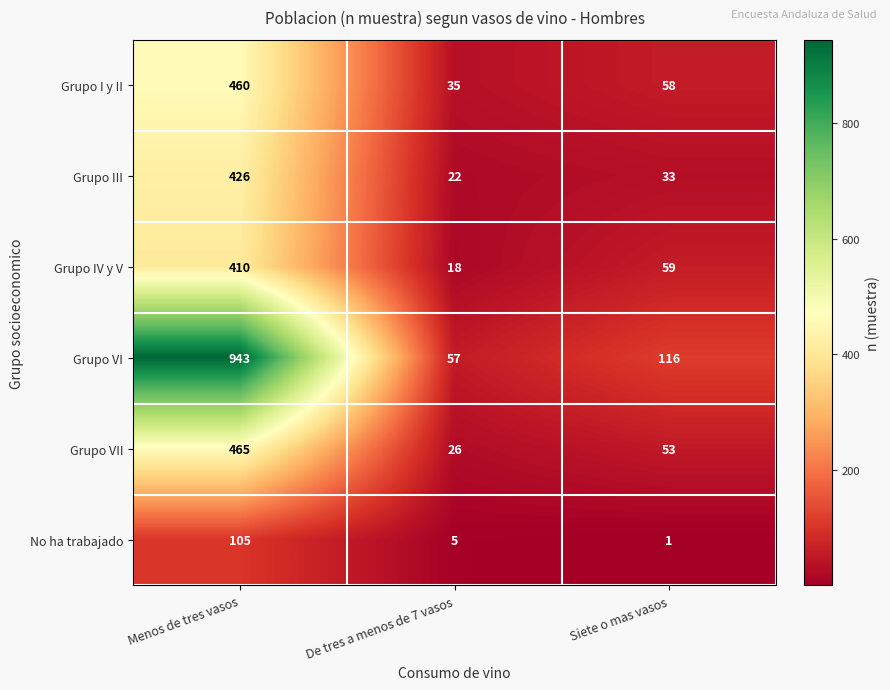

How many data points in Grupo III are less than 33?

1